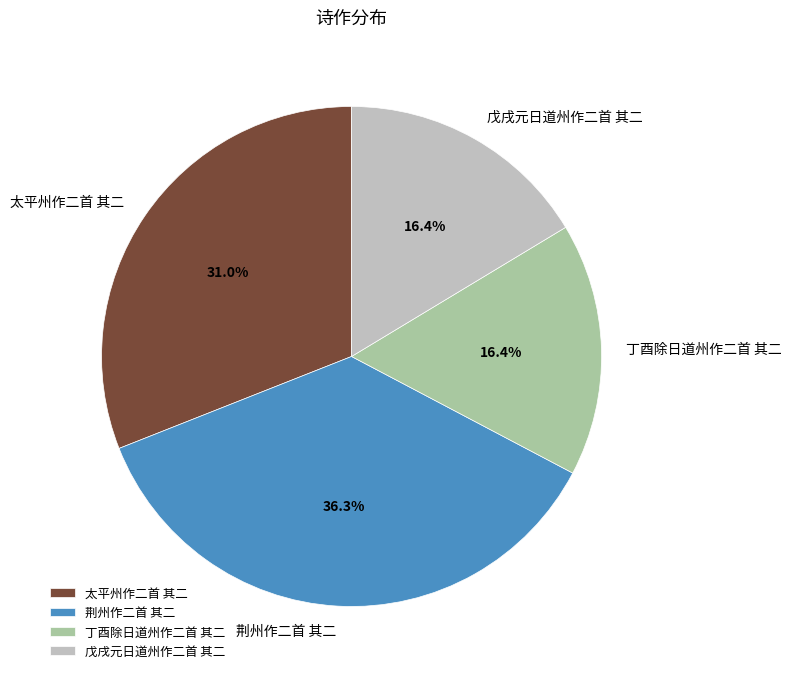

Approximately how many times larger is the value at 太平州作二首 其二 compared to 荆州作二首 其二?

0.9